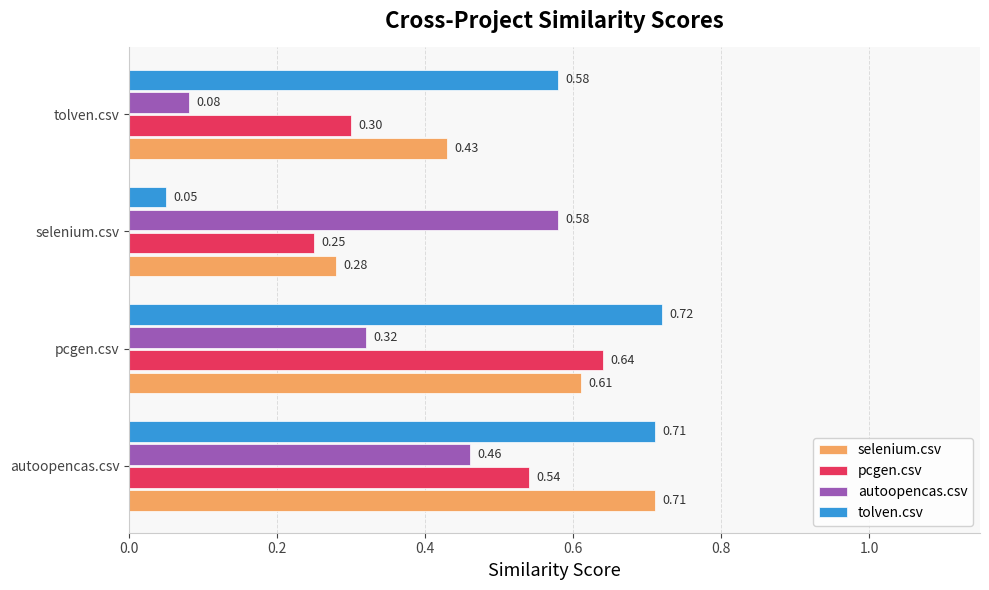

At which label is selenium.csv closest to 0?

selenium.csv